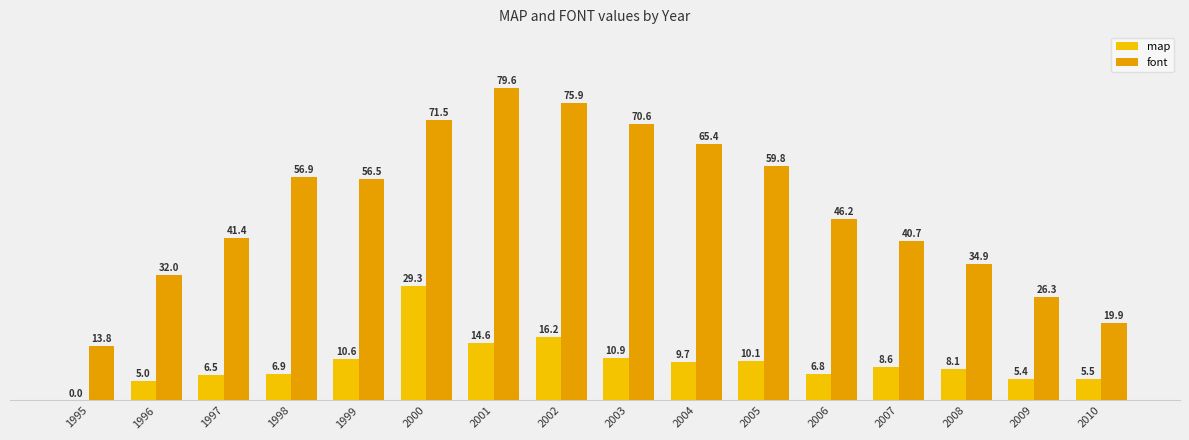

The value of map at 2004 is 9.7. True or false?

True